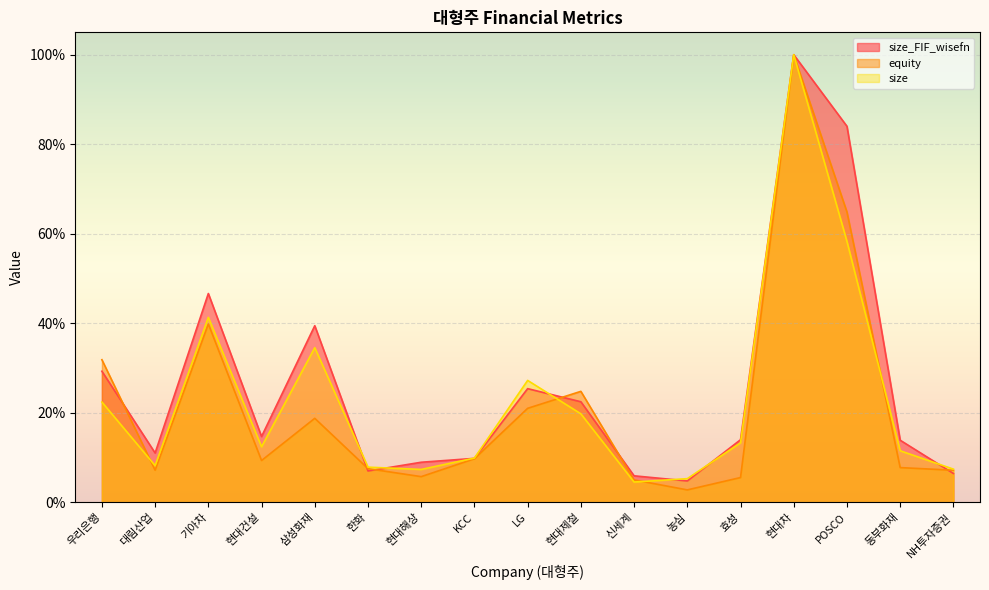

True or false: size and size_FIF_wisefn cross at least once.

True